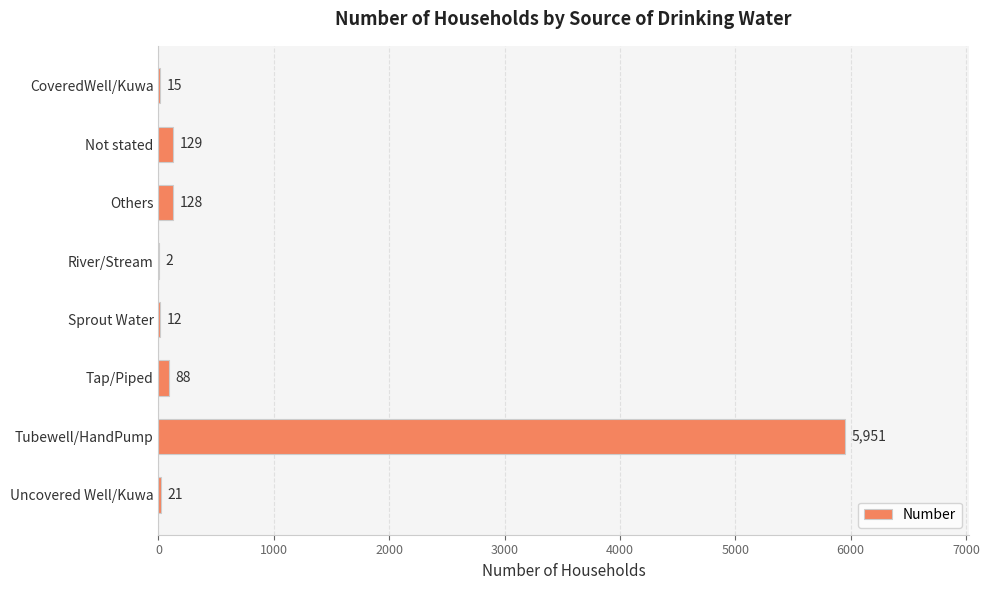

True or false: the data shows 12 at Sprout Water.

True